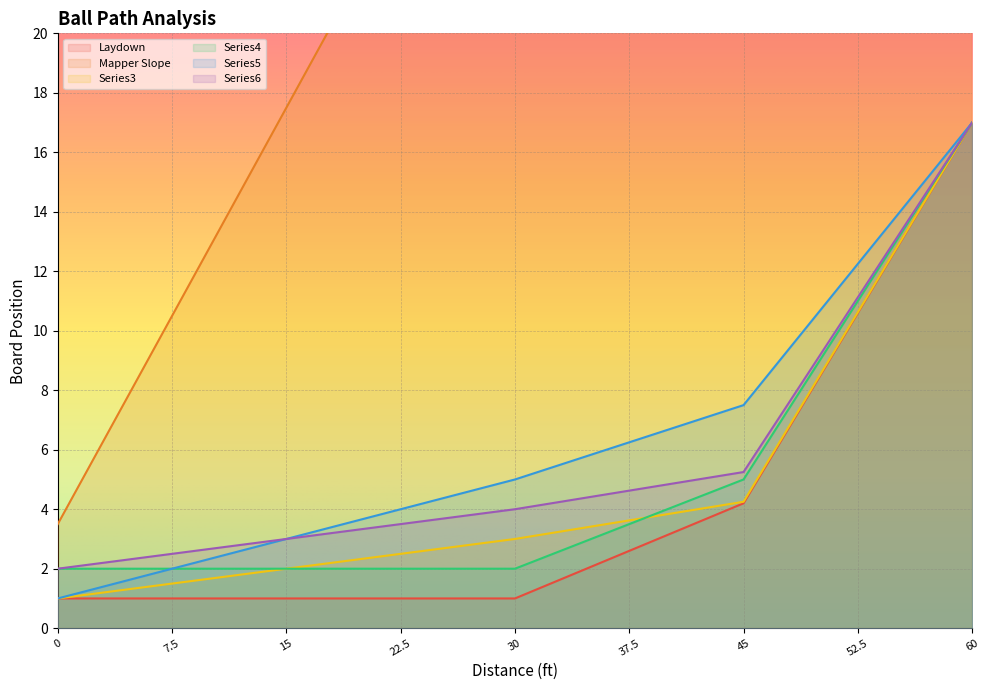

Which series has the largest range (max minus min)?

Mapper Slope